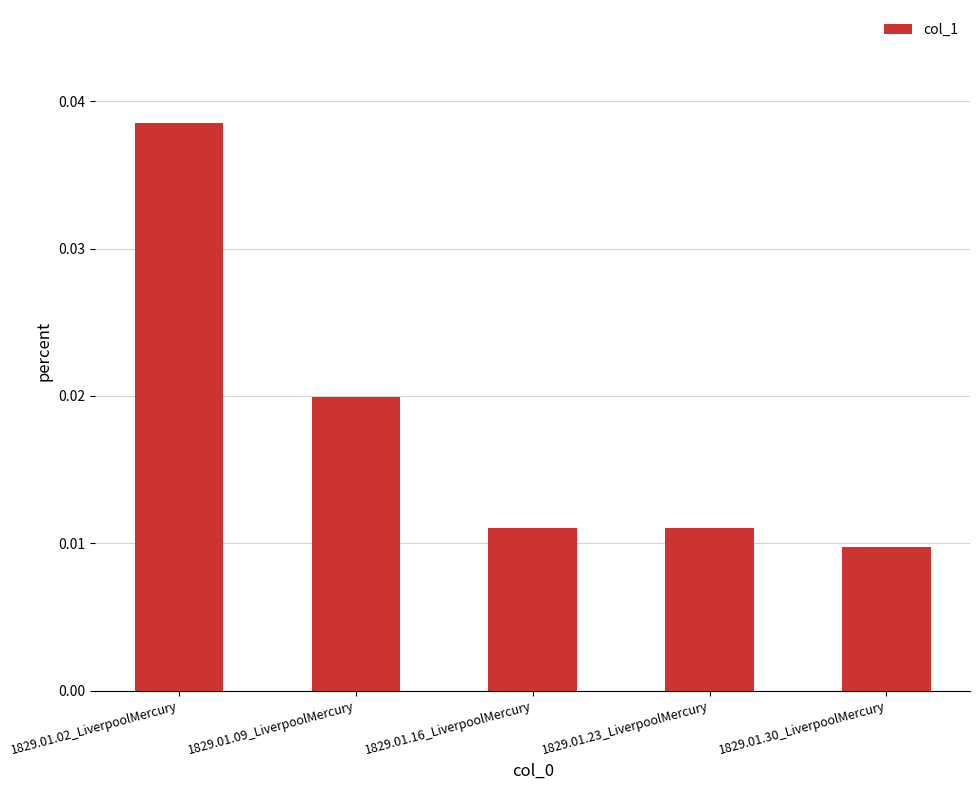

Does the chart contain any negative values?

No